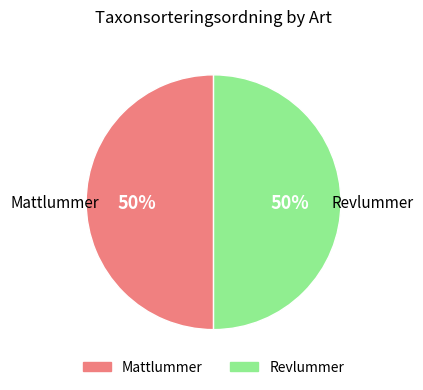

Is the sum of Revlummer and Mattlummer greater than half?

Yes